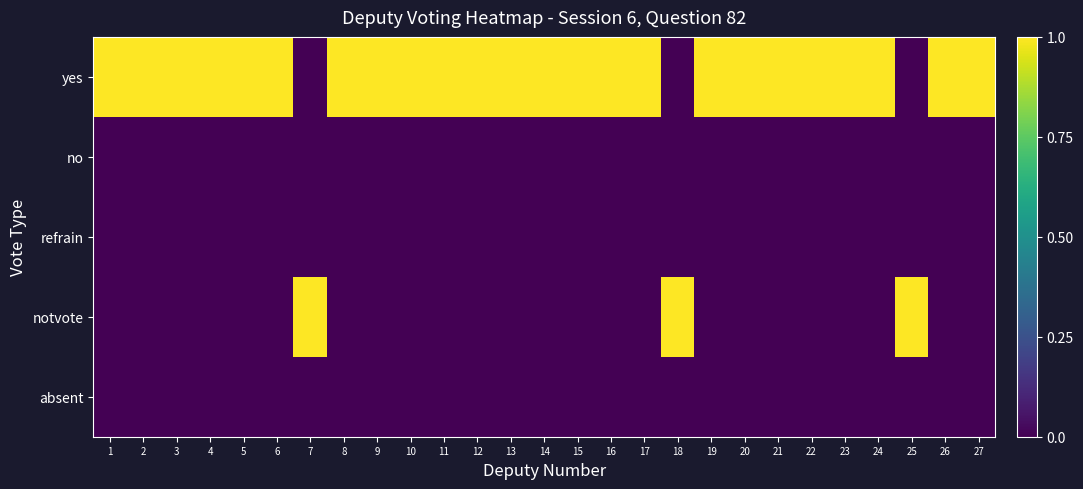

Which series changed the most between 22 and 23?

yes